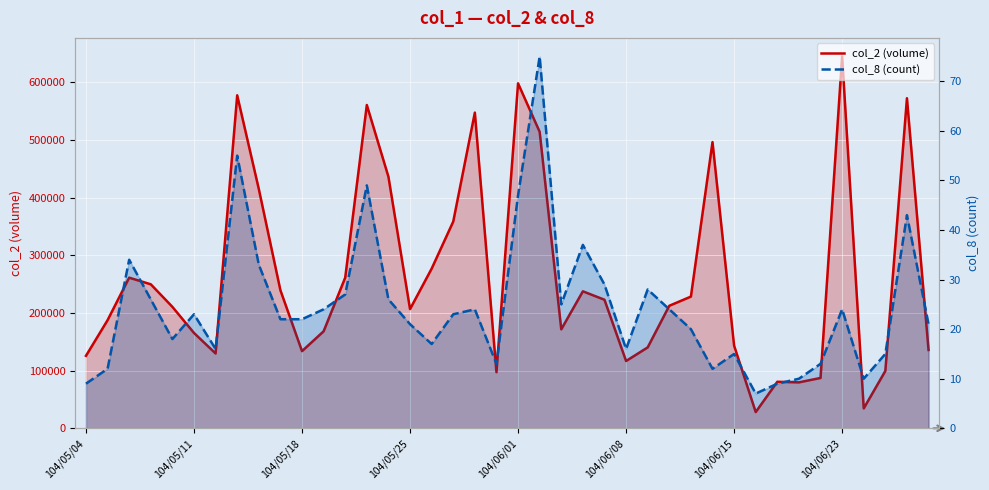

Which has a higher value, 26 or 22?

22